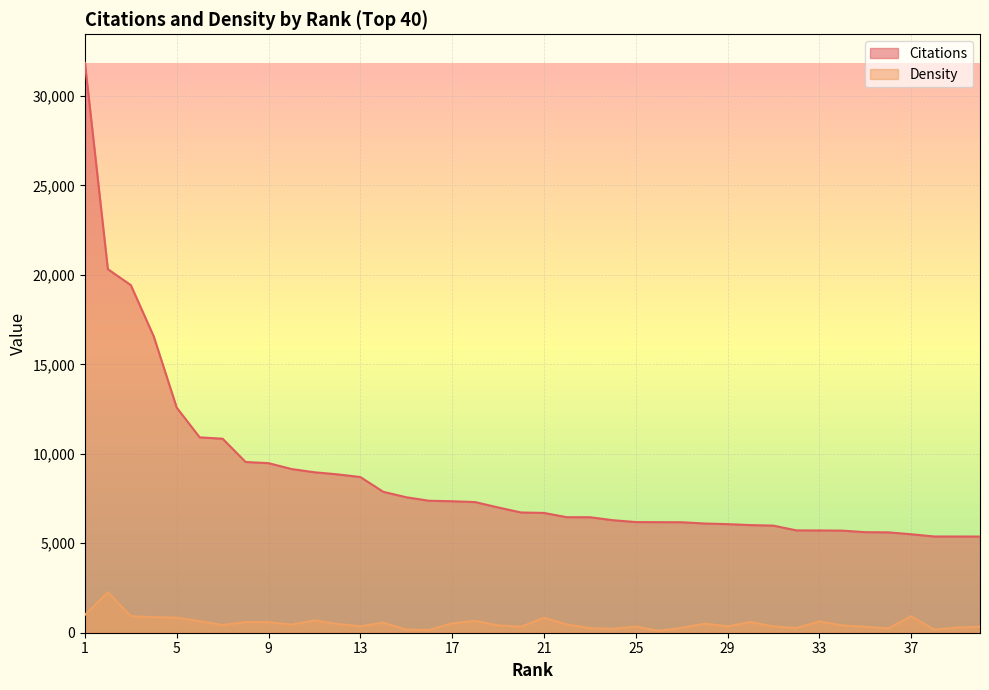

Between 7 and 14, which series saw the biggest shift?

Citations